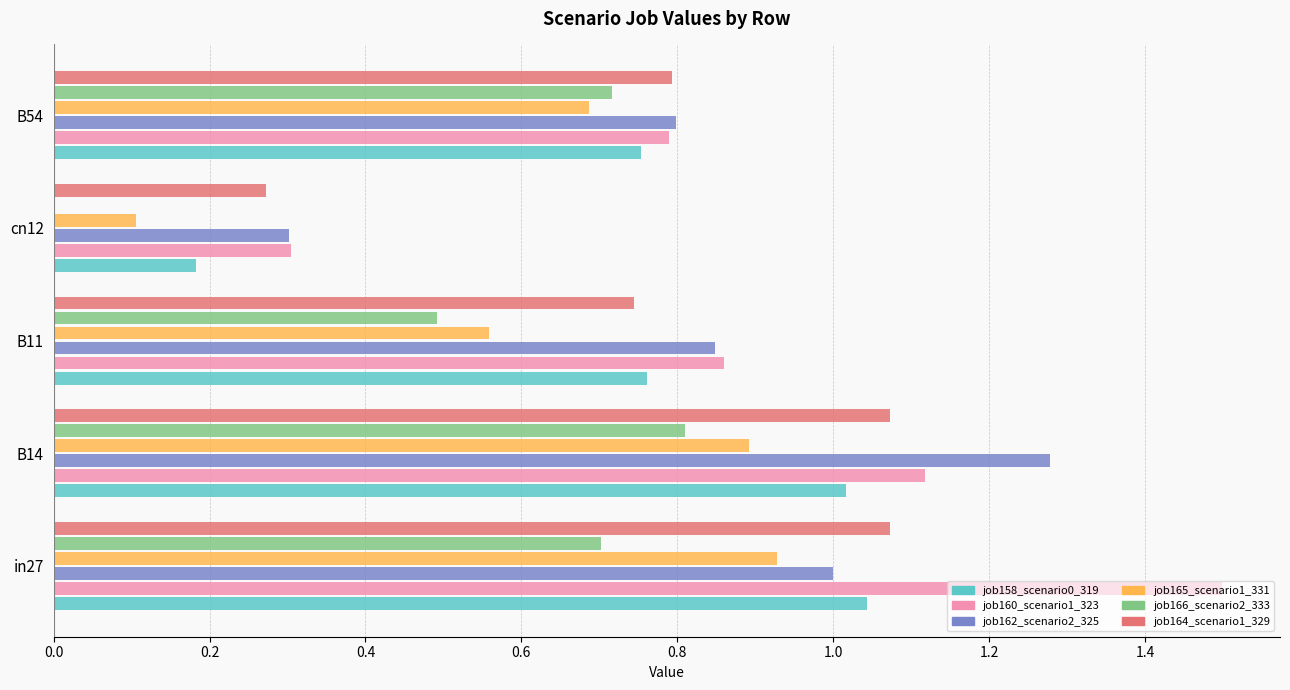

Between B14 and B54, which series saw the biggest shift?

job162_scenario2_325